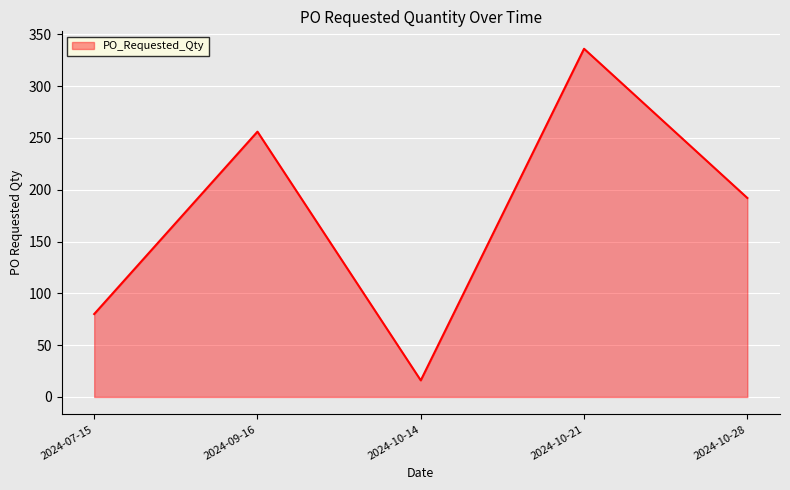

At which category does the data reach its first local valley?

2024-10-14